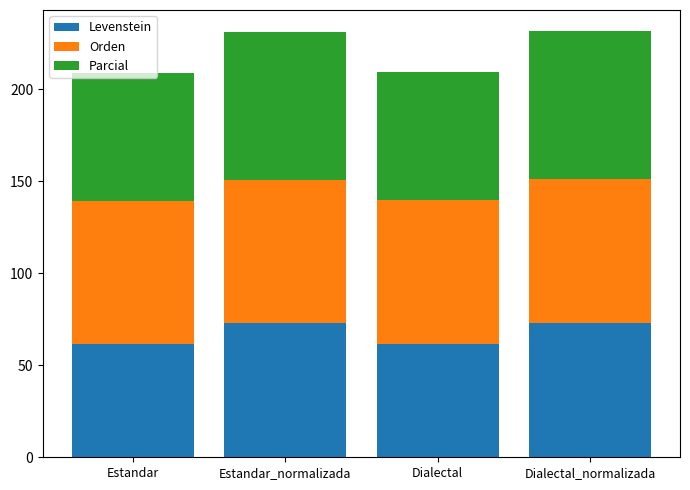

What is the total value across all series at Dialectal_normalizada?

231.6